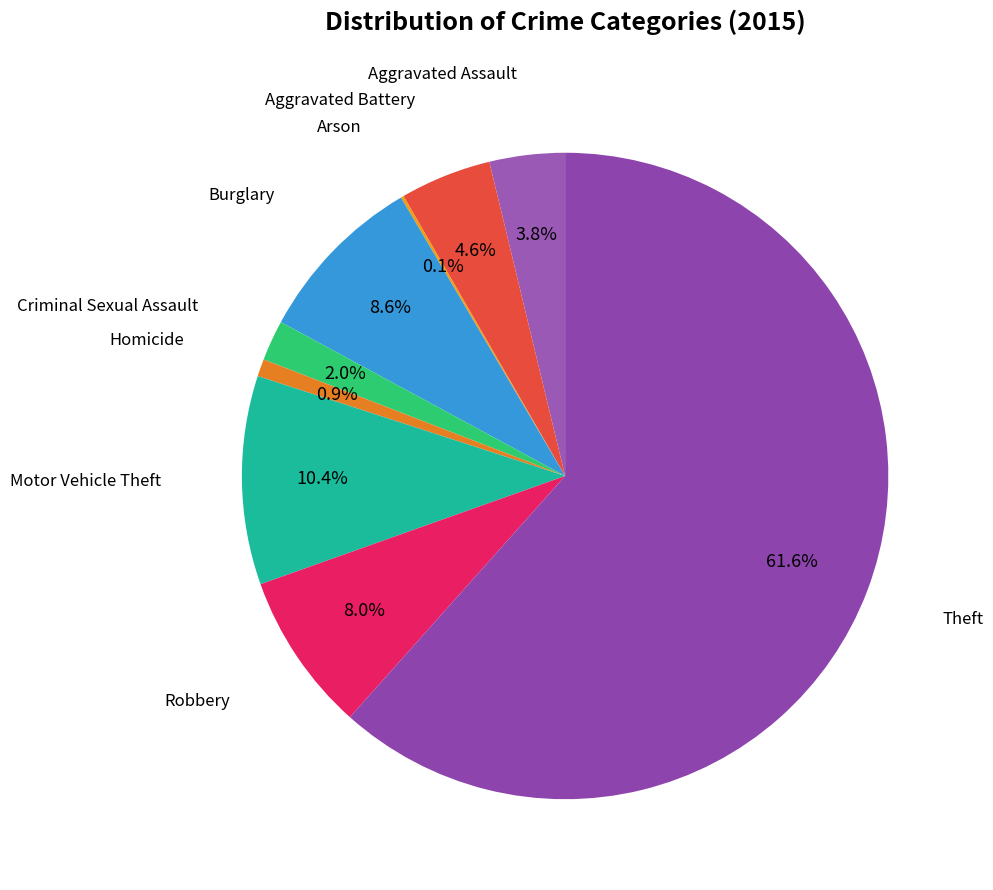

Which category has the smallest portion of the pie?

Arson